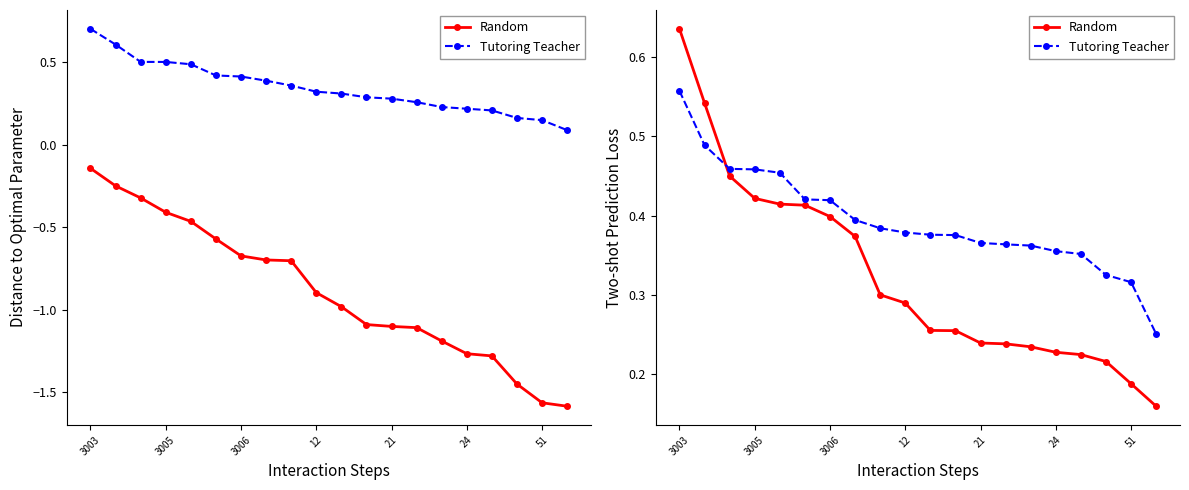

What is the approximate value of Random at 7?

0.4